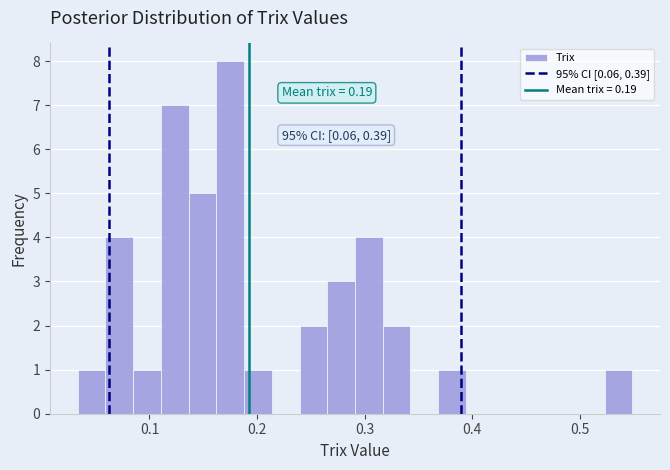

Around what value on the x-axis is the tallest bar? Give the approximate position of its centre, as read against the axis.

0.18